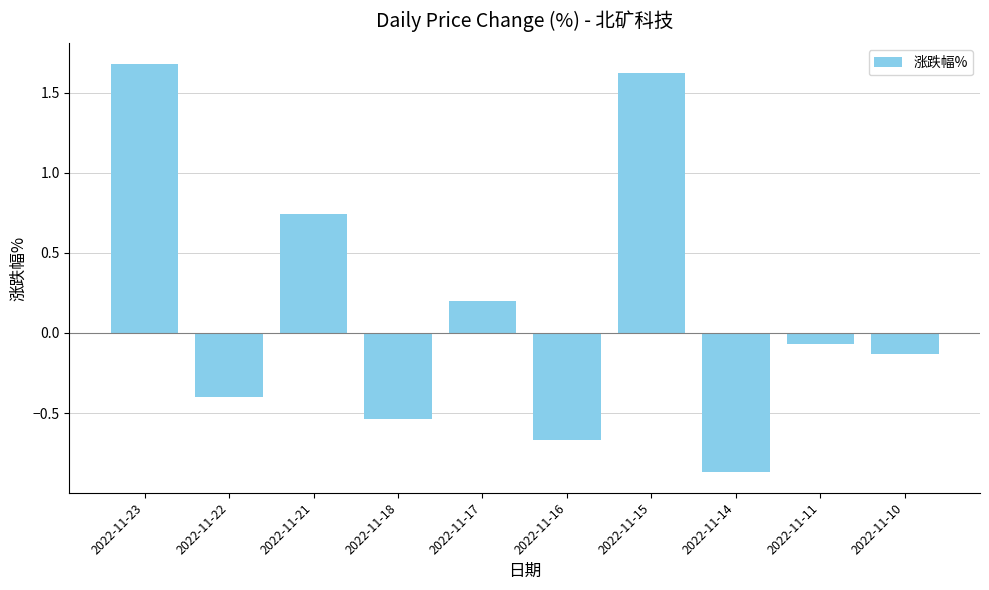

What is the sum of all values?

1.6